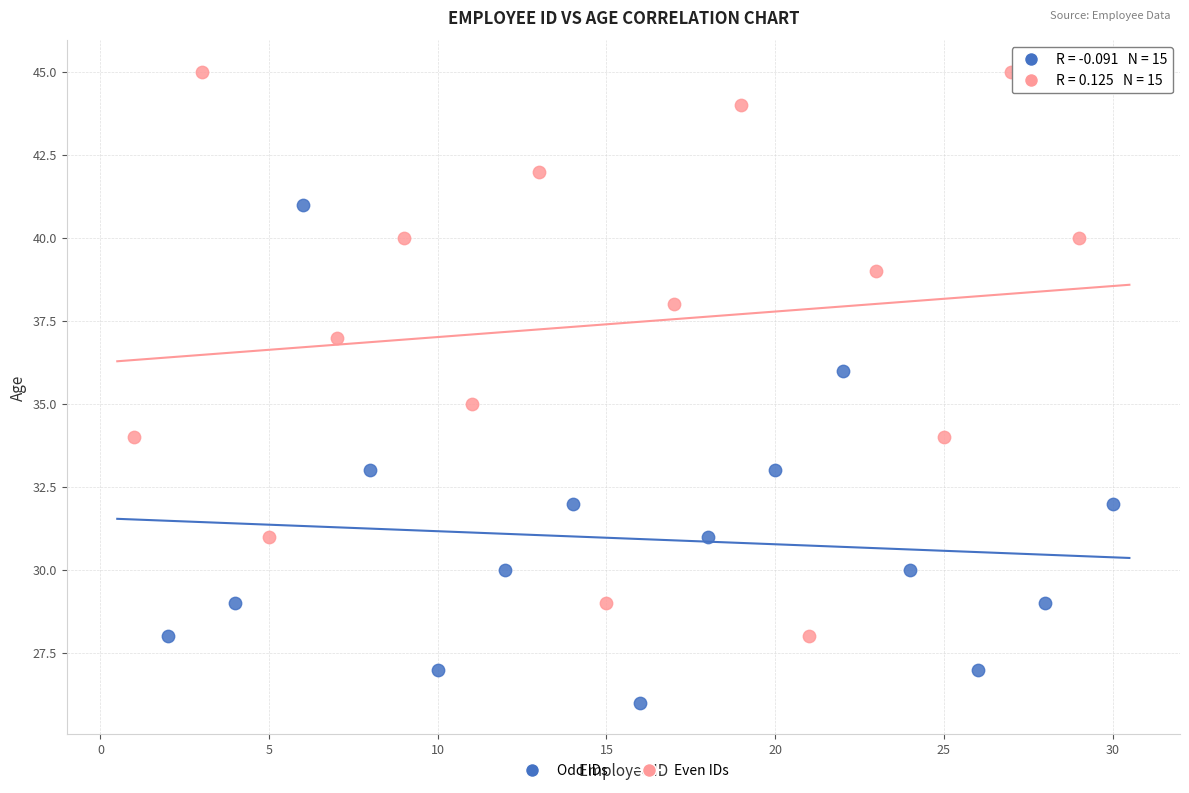

Which series contains the lowest Y value?

Odd IDs